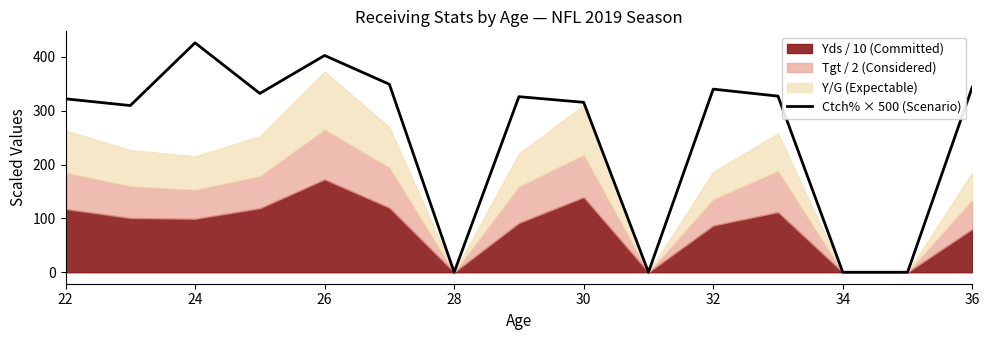

What is the value of the 3rd point from the left?

426.0